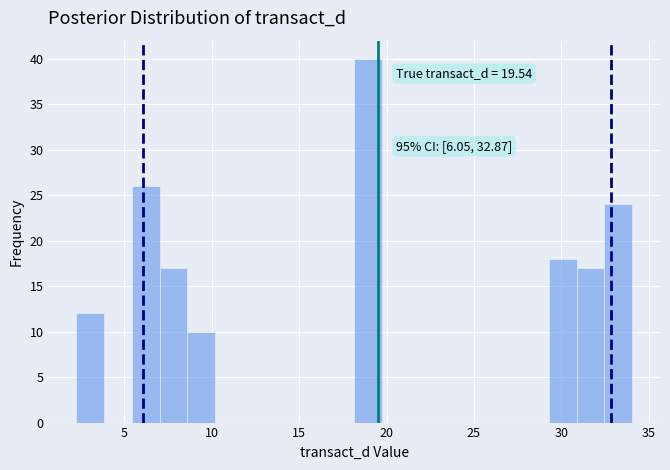

Read against the x-axis, roughly where is the centre of the tallest bar?

19.0